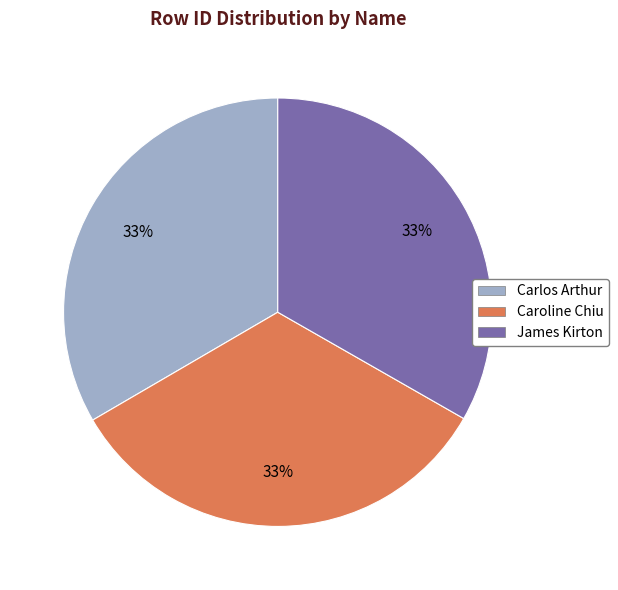

To the nearest percent, what portion does Caroline Chiu represent?

33%